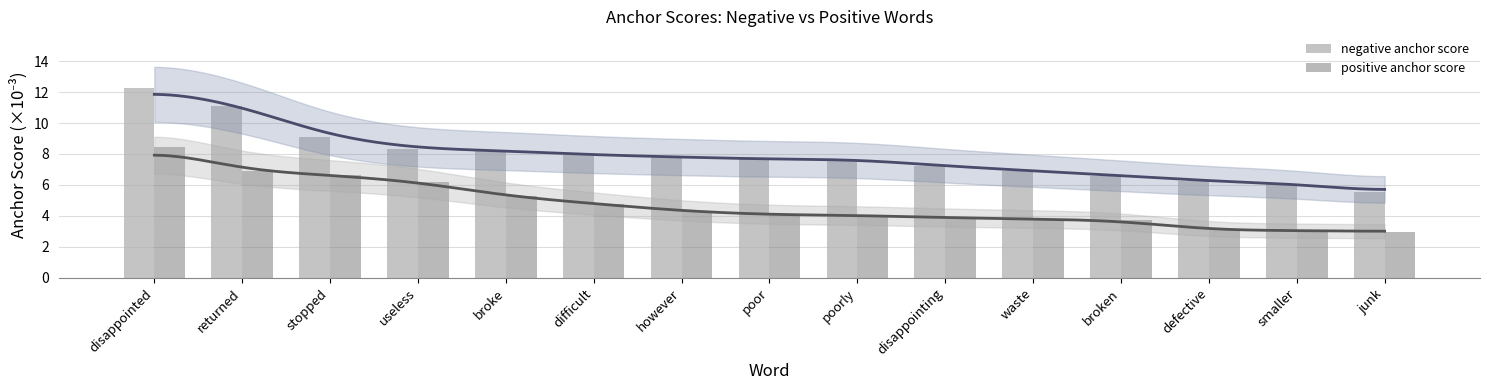

Reading right to left, transcribe all the data shown in this chart.

negative anchor score: 5.5	6.1	6.3	6.6	6.9	7.2	7.7	7.7	7.8	7.9	8.2	8.3	9.1	11.1	12.2
positive anchor score: 3.0	3.1	3.1	3.7	3.8	3.9	4.0	4.1	4.3	4.8	5.3	6.2	6.6	6.9	8.5